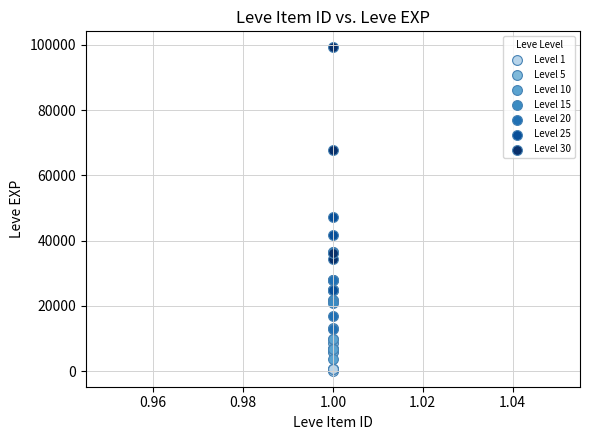

What are all the series names shown in the legend?

Level 1, Level 5, Level 10, Level 15, Level 20, Level 25, Level 30